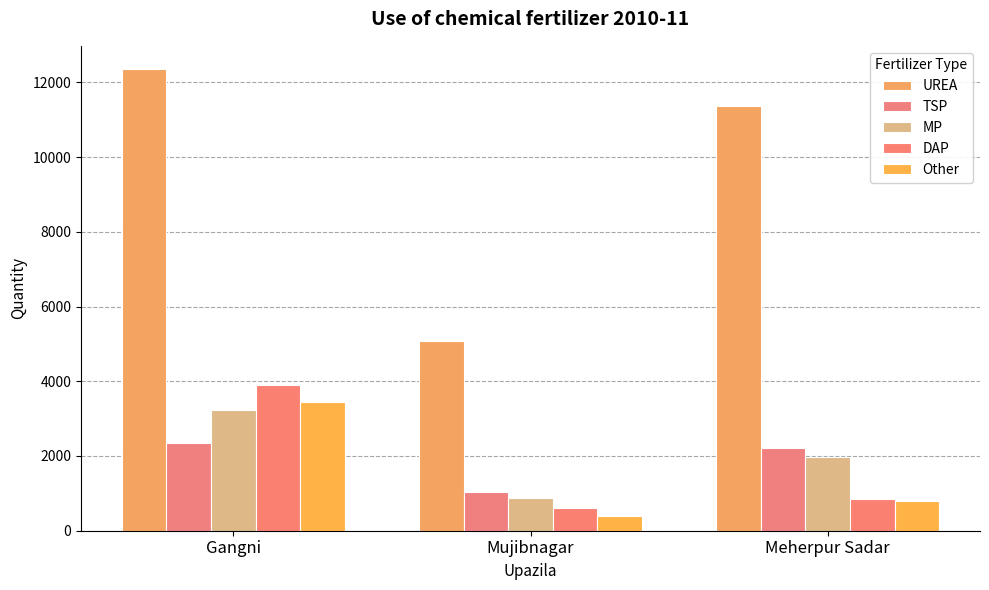

What is the approximate value of DAP at Gangni?

3895